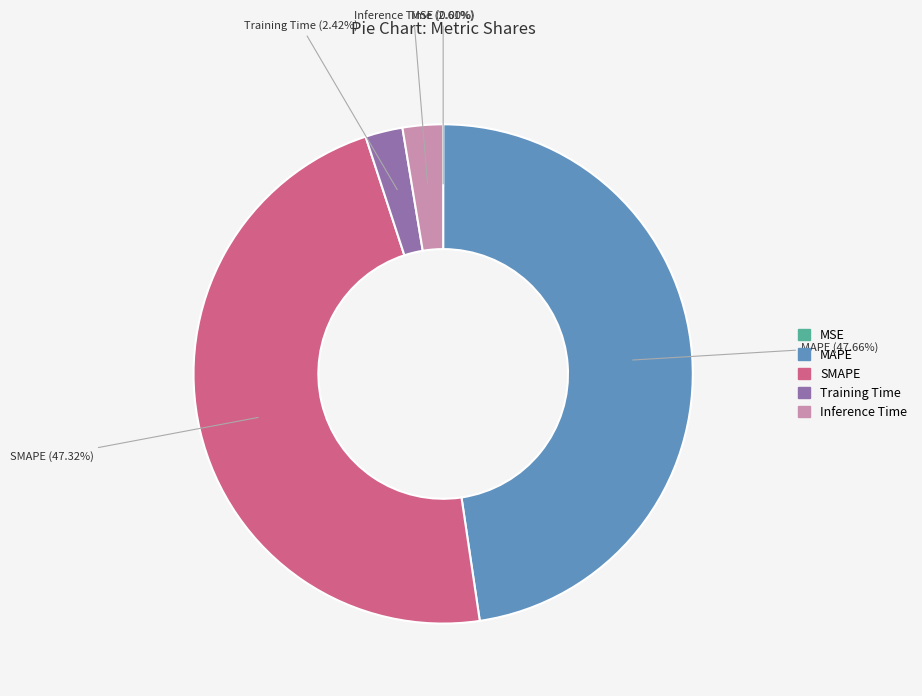

What is the ratio of the value at SMAPE to the value at MAPE?

1.0